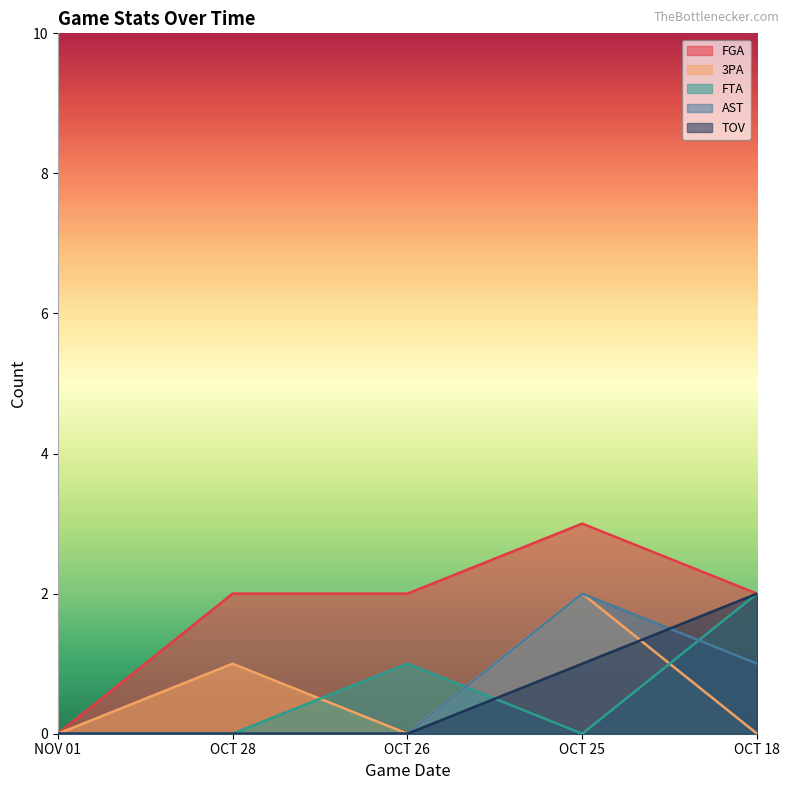

True or false: AST and TOV cross at least once.

True